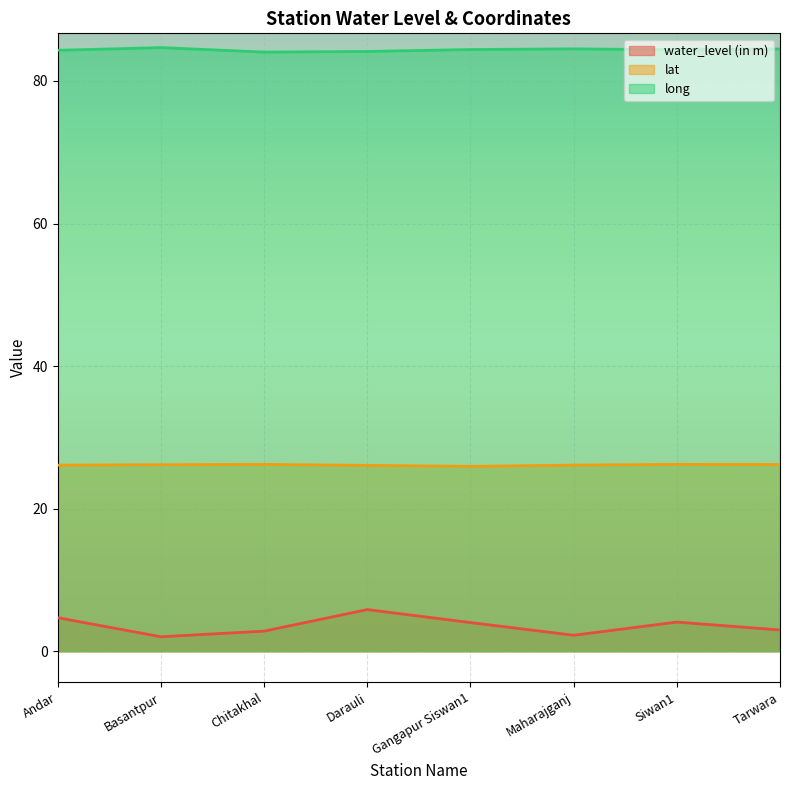

True or false: water_level (in m) has more than 2 points higher than both neighbors.

False